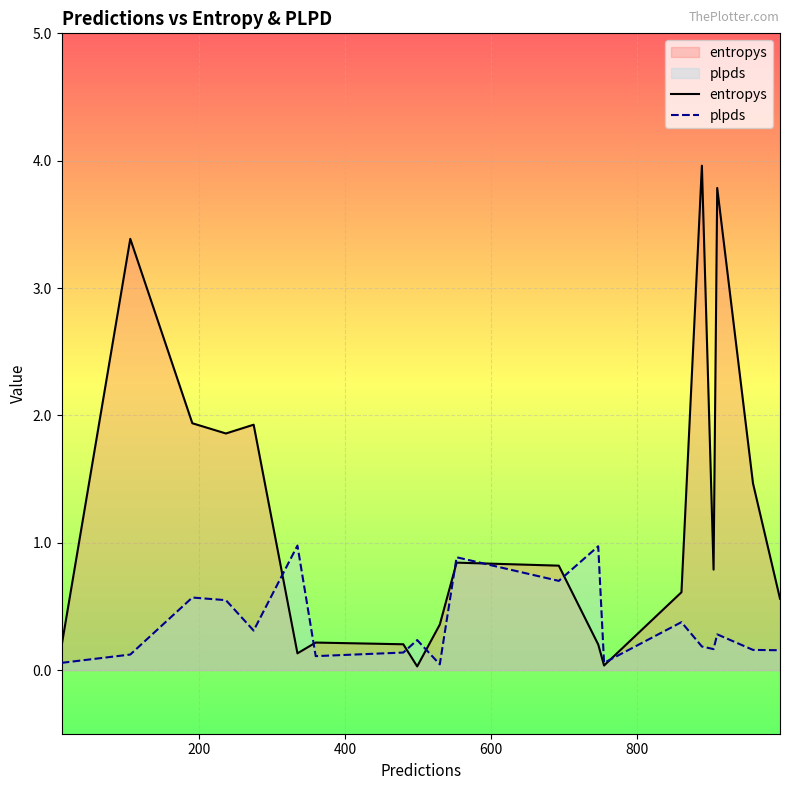

Which series ends up on top after the final intersection of plpds and entropys?

entropys